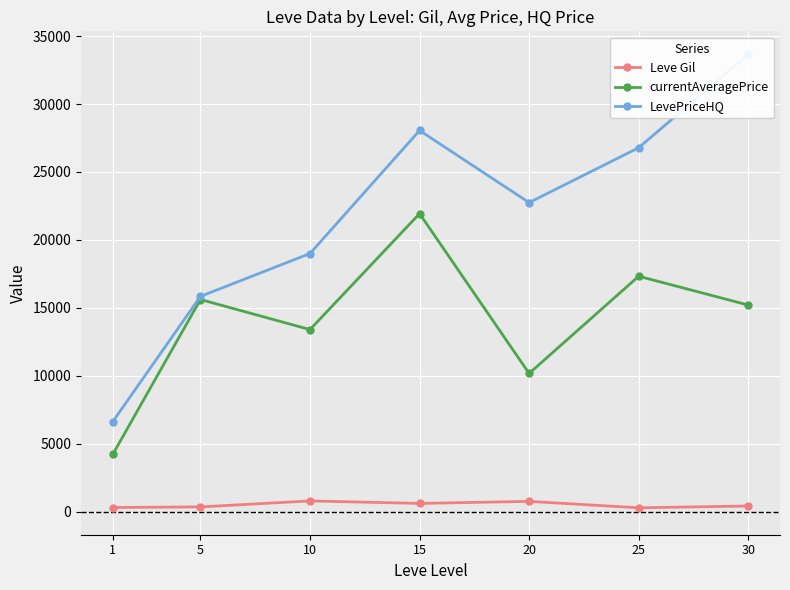

Which series has the largest range (max minus min)?

LevePriceHQ